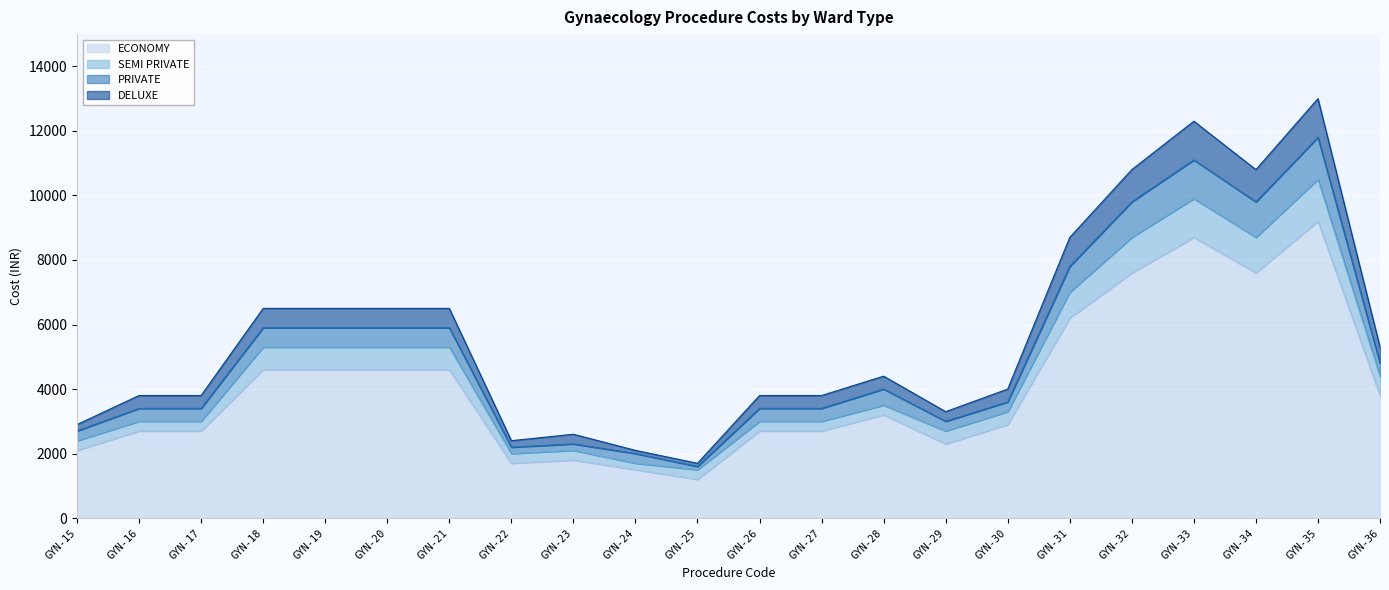

True or false: DELUXE and SEMI PRIVATE cross at least once.

False